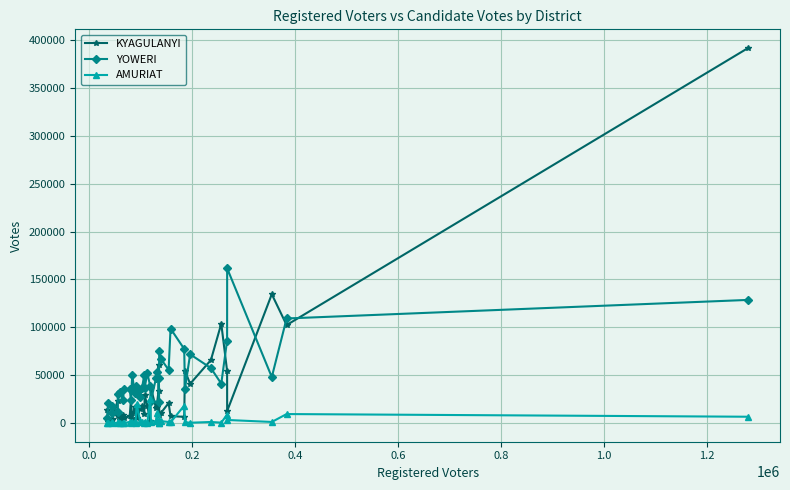

True or false: KYAGULANYI has more than 0 interior local peaks.

True